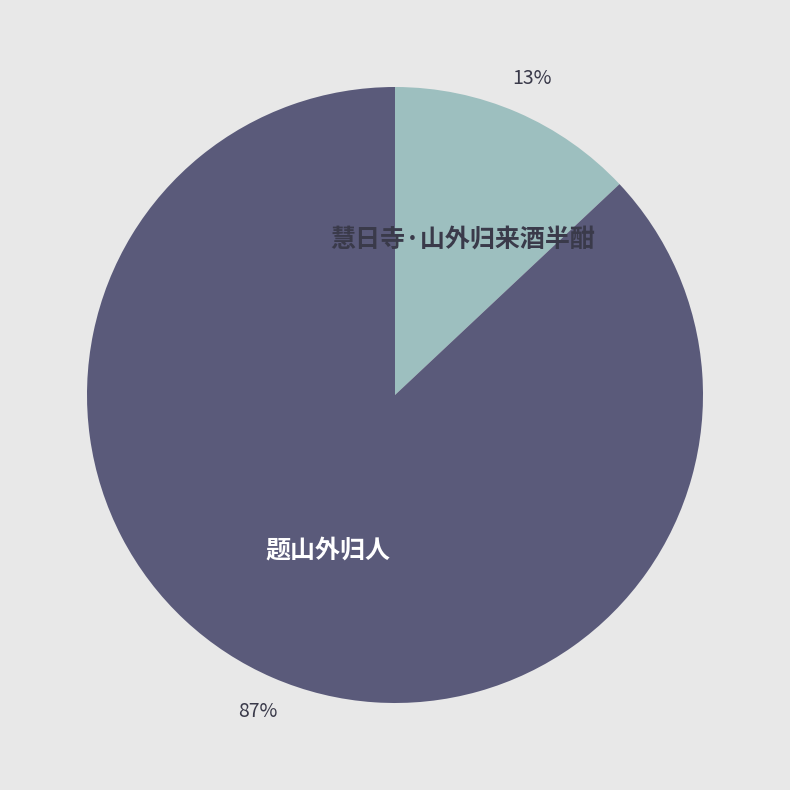

Which slice represents more than half of the pie?

题山外归人